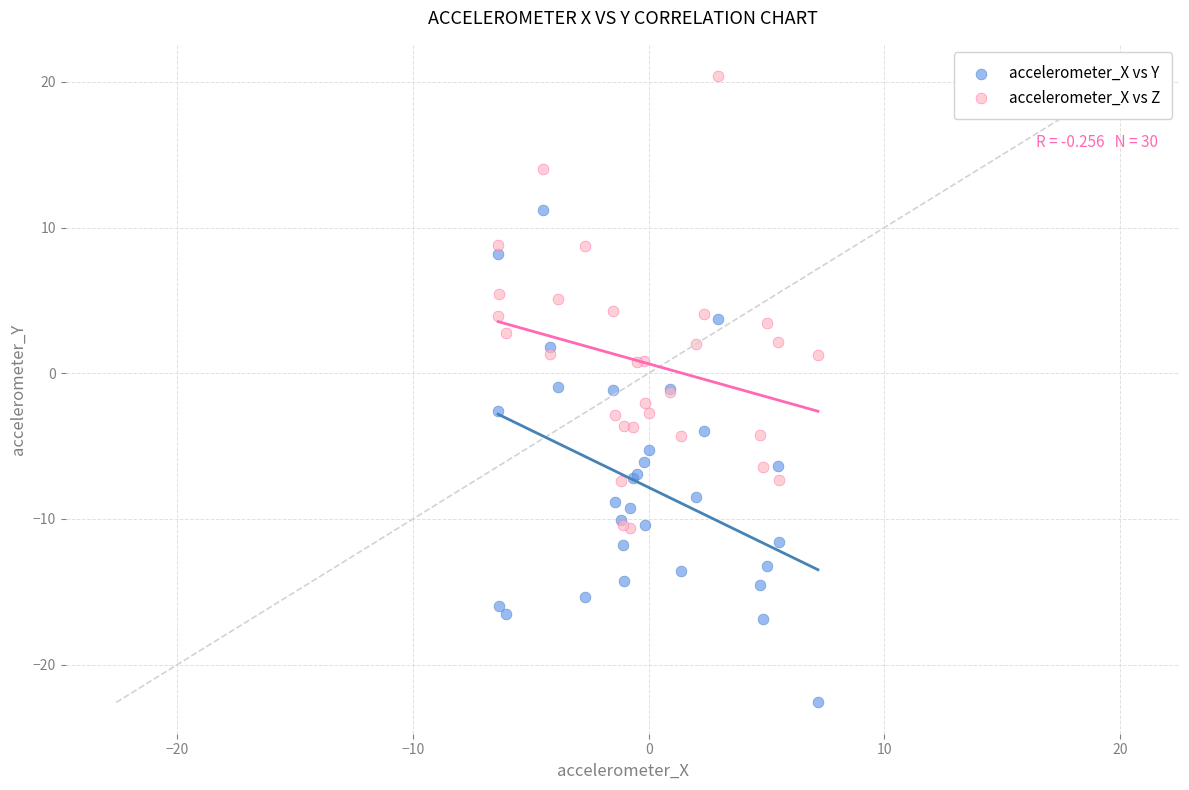

Which series reaches the minimum Y coordinate?

accelerometer_X vs Y